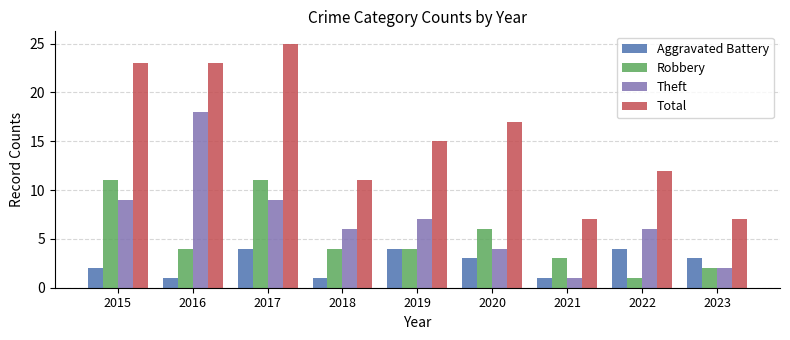

At which category is the sum across all series the highest?

2017